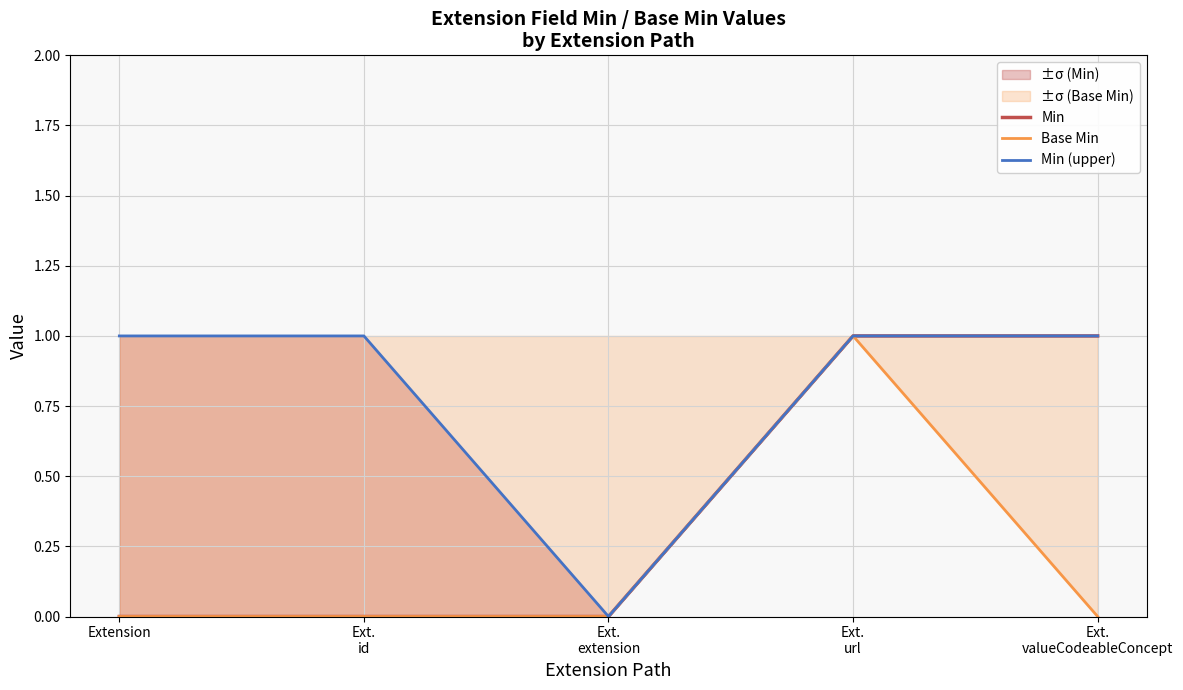

At which label is Min (upper) closest to 0?

Ext.
extension